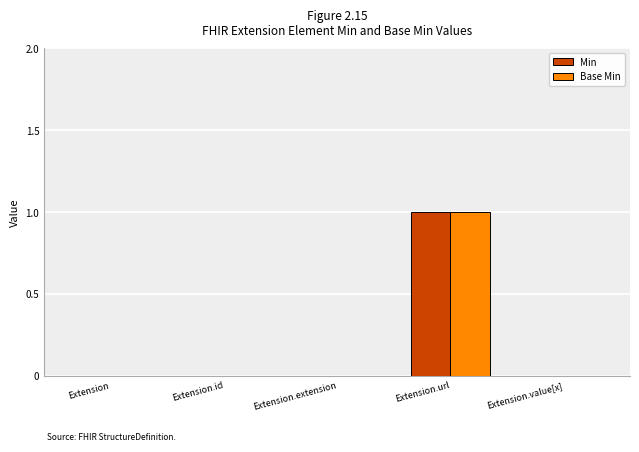

Count the Min values in the range 0 to 1.

5